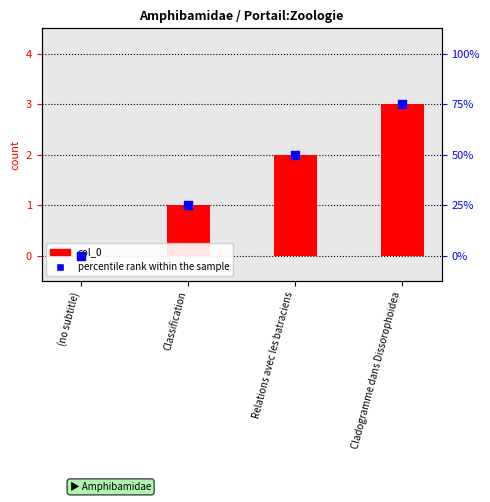

Is the value of col_0 at Relations avec les batraciens greater than the value of percentile rank within the sample at Cladogramme dans Dissorophoidea?

No